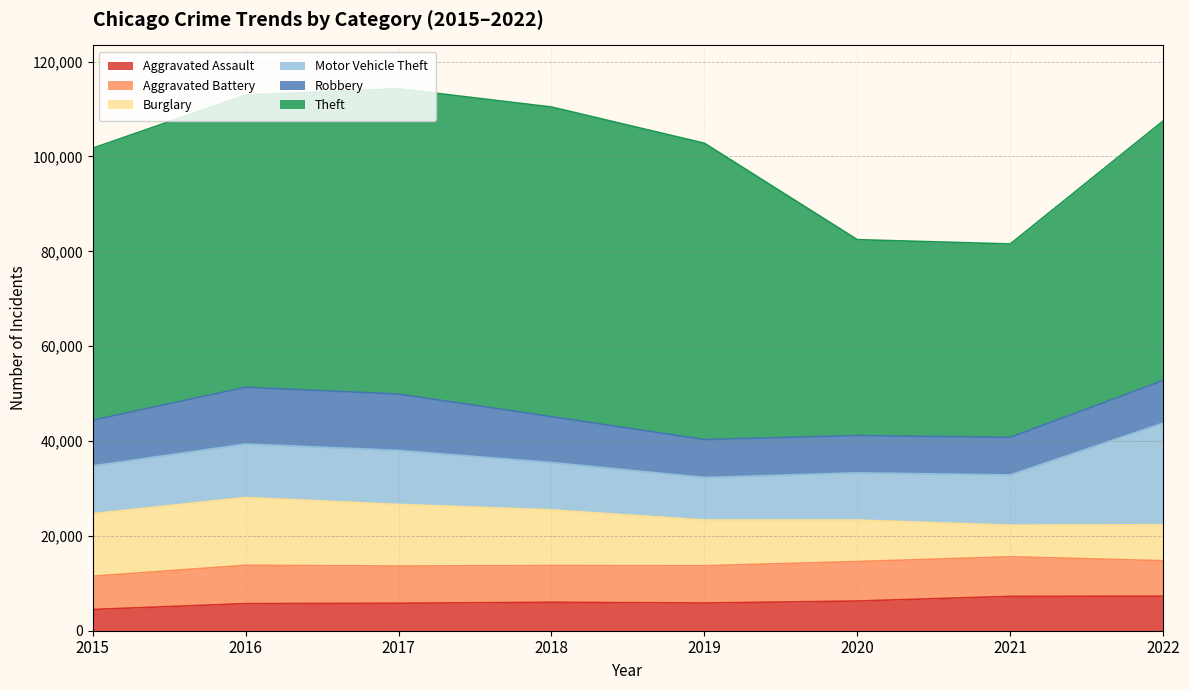

What is the sum of the Robbery values at 2018 and 2017?

21560